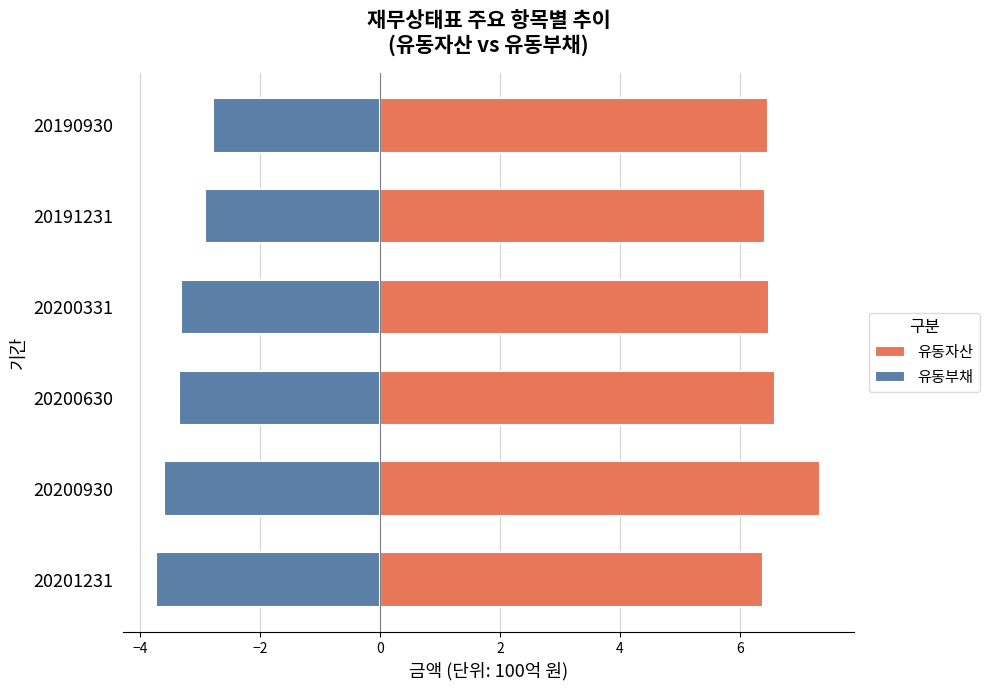

What is the approximate value of 유동부채 at 20191231?

-2.9